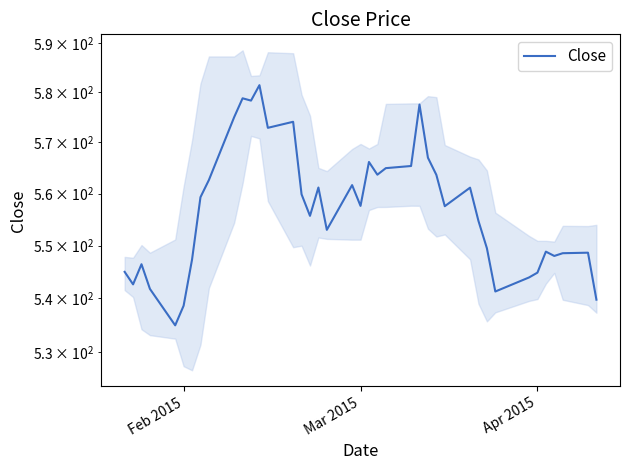

Where is the data nearest to the value 558?

Mar 2015